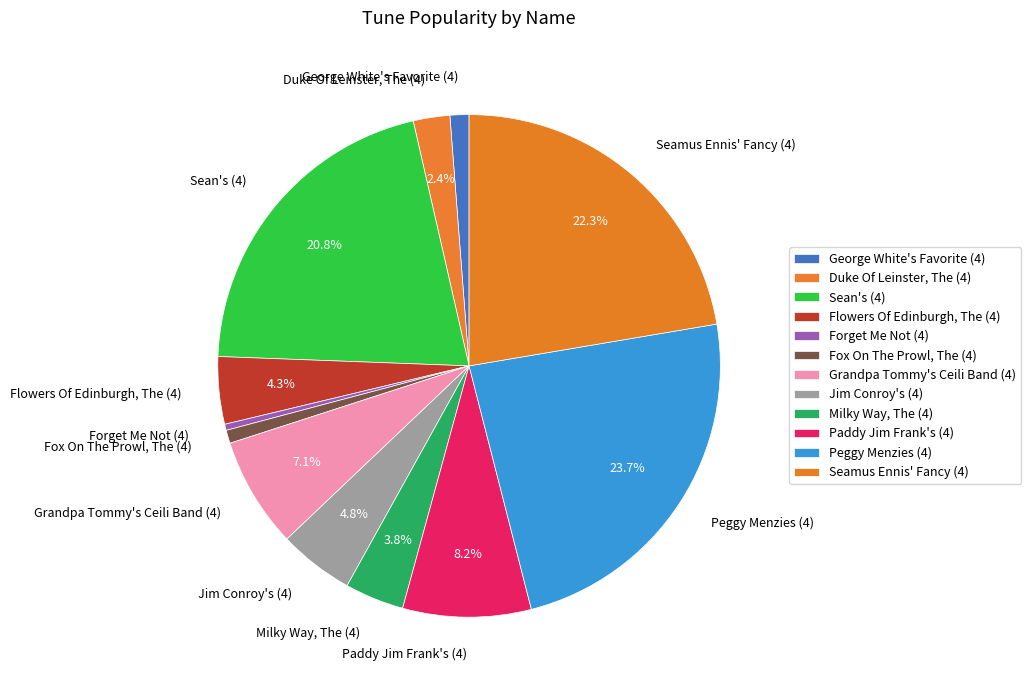

To the nearest percent, what is the combined percentage of Sean's (4) and Flowers Of Edinburgh, The (4)?

25%